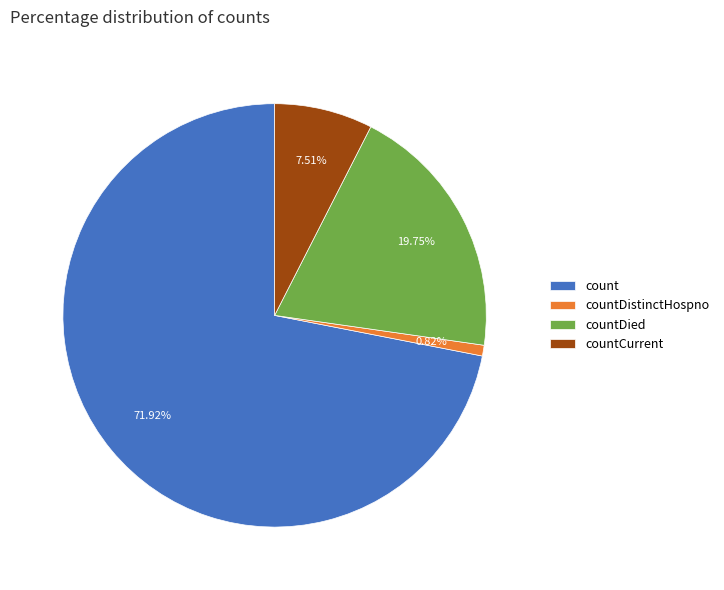

To the nearest percent, what is the difference between the largest and smallest slice percentages?

71%